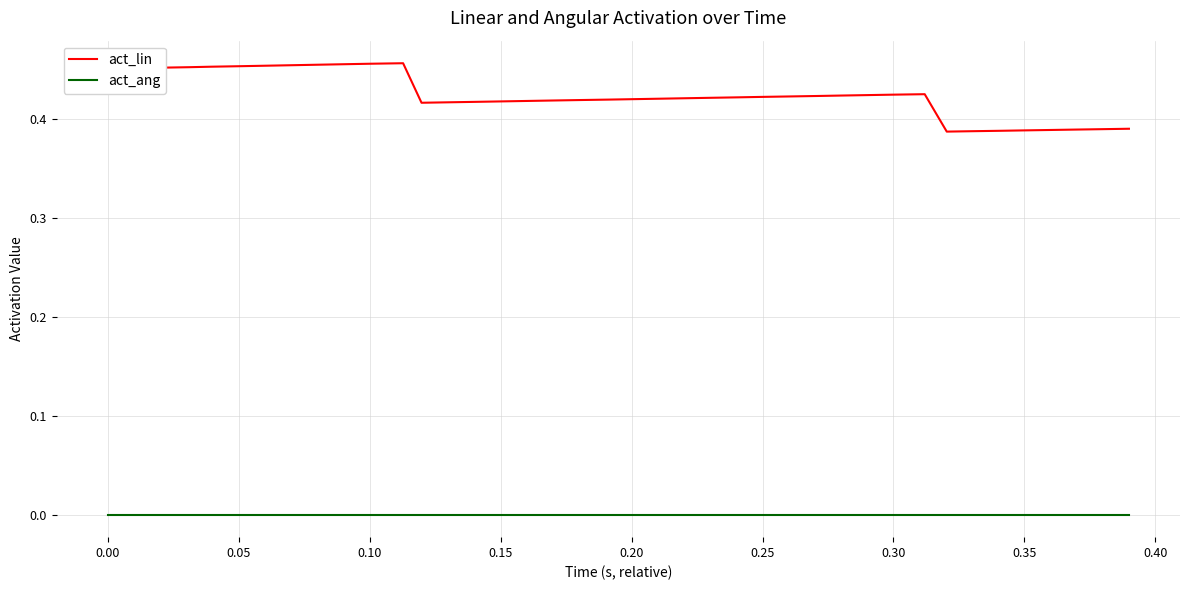

True or false: act_lin has more than 1 points higher than both neighbors.

True